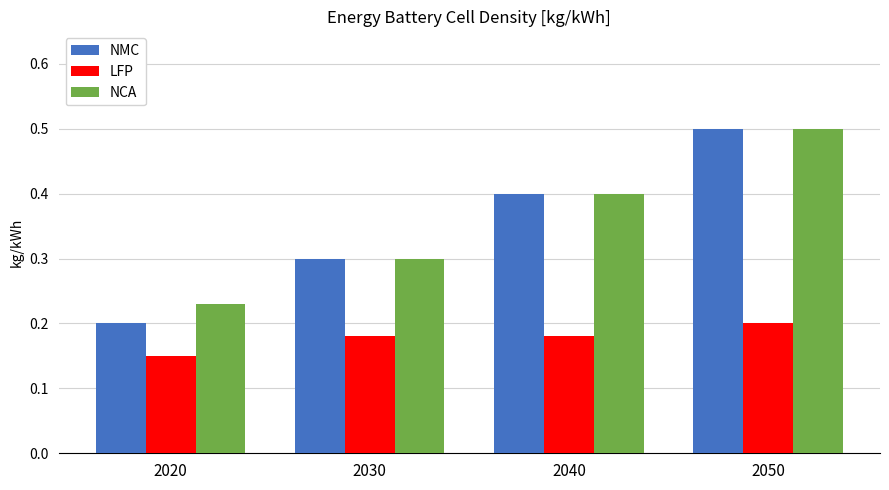

Which series changed the most between 2020 and 2040?

NMC